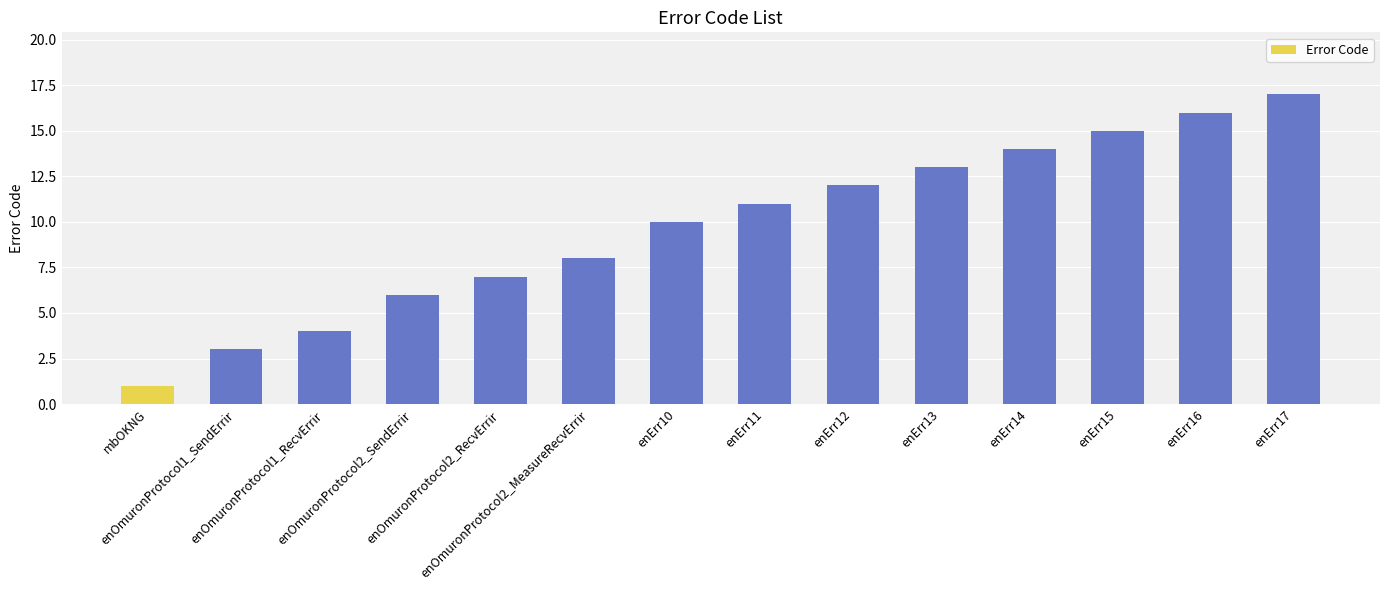

What is the smallest value displayed?

1